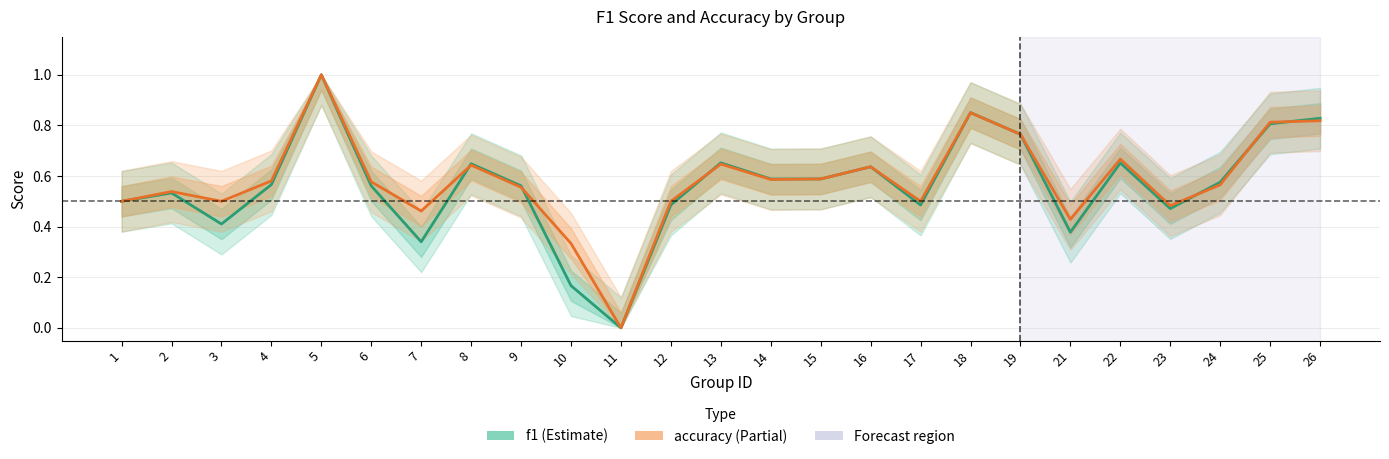

What is the highest value of the accuracy series?

1.0